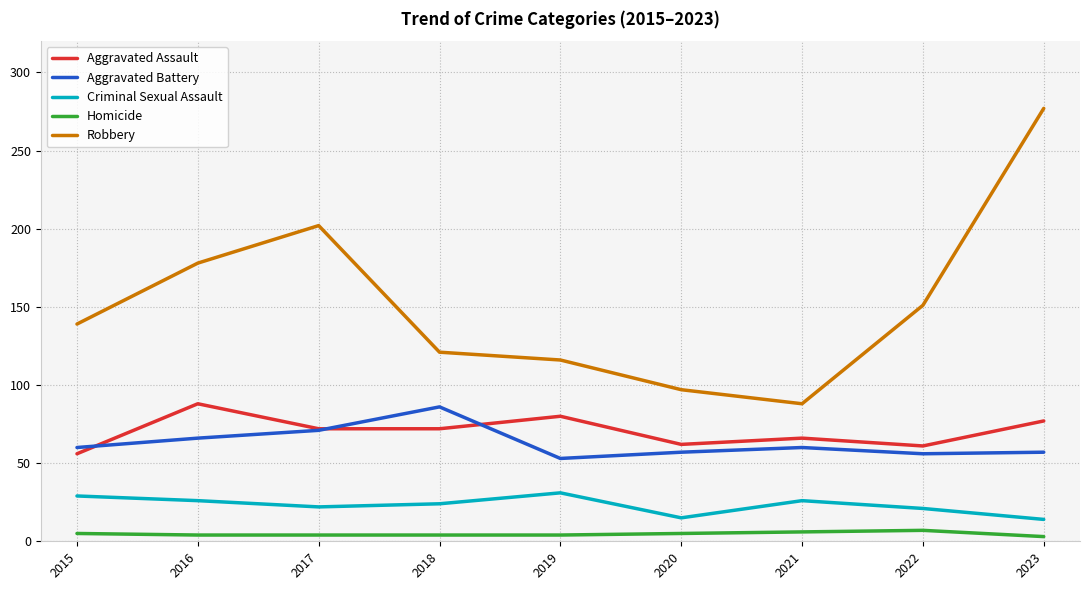

What is the sum of the Robbery values at 2021 and 2016?

266